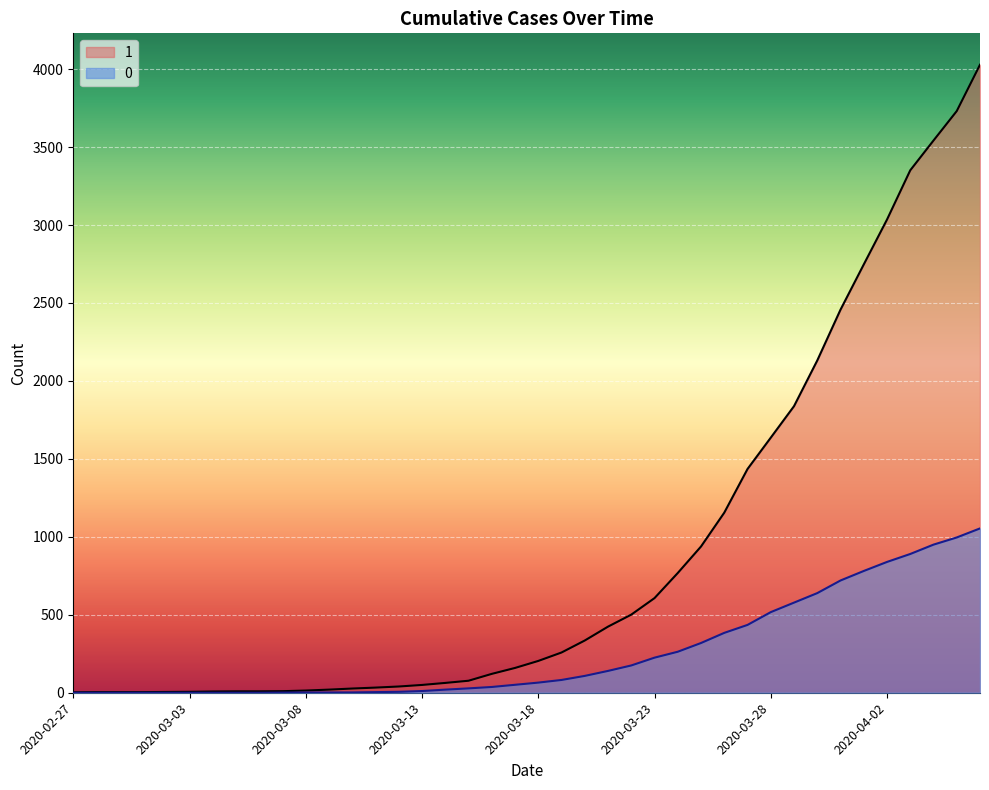

Reading right to left, list all the values displayed in this chart.

1: 2020-04-06=4028	2020-04-05=3731	2020-04-04=3542	2020-04-03=3351	2020-04-02=3035	2020-04-01=2747	2020-03-31=2457	2020-03-30=2131	2020-03-29=1838	2020-03-28=1636	2020-03-27=1435	2020-03-26=1155	2020-03-25=938	2020-03-24=768	2020-03-23=607	2020-03-22=501	2020-03-21=424	2020-03-20=335	2020-03-19=258	2020-03-18=204	2020-03-17=159	2020-03-16=121	2020-03-15=77	2020-03-14=63	2020-03-13=50	2020-03-12=40	2020-03-11=33	2020-03-10=27	2020-03-09=20	2020-03-08=14	2020-03-07=10	2020-03-06=9	2020-03-05=9	2020-03-04=8	2020-03-03=6	2020-03-02=5	2020-03-01=4	2020-02-29=4	2020-02-28=4	2020-02-27=3
0: 2020-04-06=1054	2020-04-05=996	2020-04-04=950	2020-04-03=890	2020-04-02=839	2020-04-01=781	2020-03-31=720	2020-03-30=639	2020-03-29=578	2020-03-28=517	2020-03-27=435	2020-03-26=384	2020-03-25=319	2020-03-24=263	2020-03-23=225	2020-03-22=175	2020-03-21=140	2020-03-20=108	2020-03-19=82	2020-03-18=65	2020-03-17=51	2020-03-16=37	2020-03-15=28	2020-03-14=20	2020-03-13=11	2020-03-12=6	2020-03-11=4	2020-03-10=2	2020-03-09=2	2020-03-08=2	2020-03-07=1	2020-03-06=0	2020-03-05=0	2020-03-04=0	2020-03-03=0	2020-03-02=0	2020-03-01=0	2020-02-29=0	2020-02-28=0	2020-02-27=0